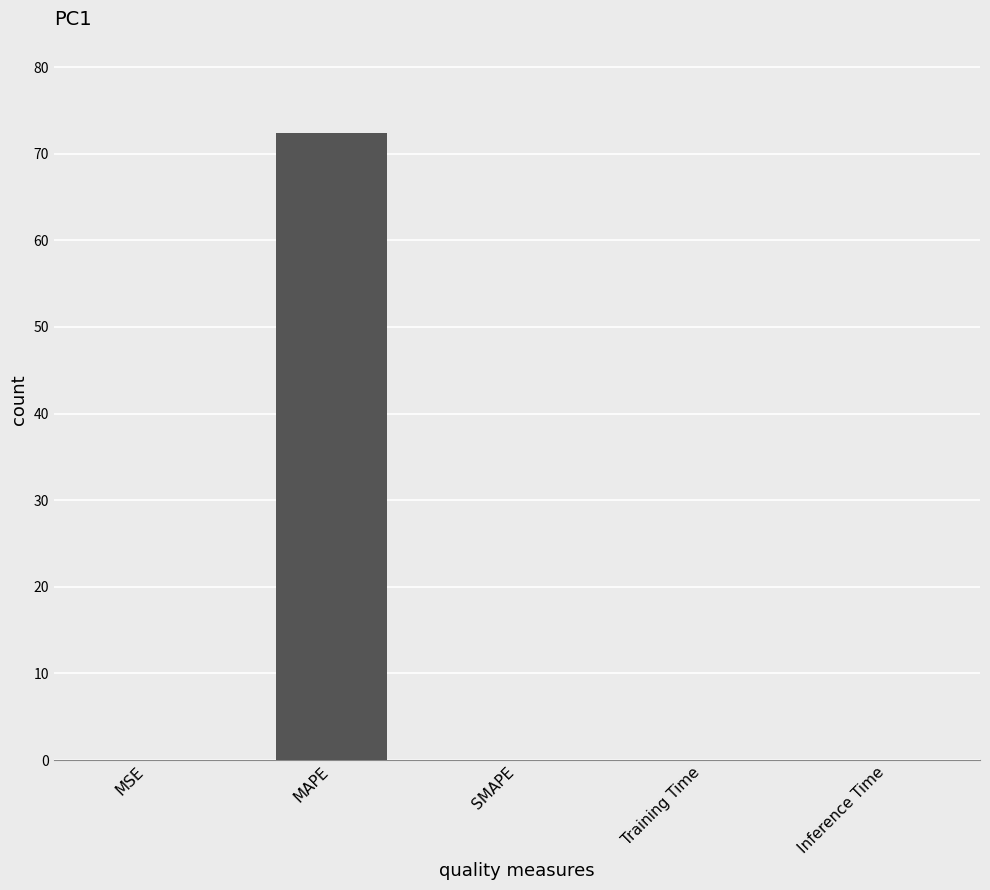

Which label corresponds to the largest value in the chart?

MAPE